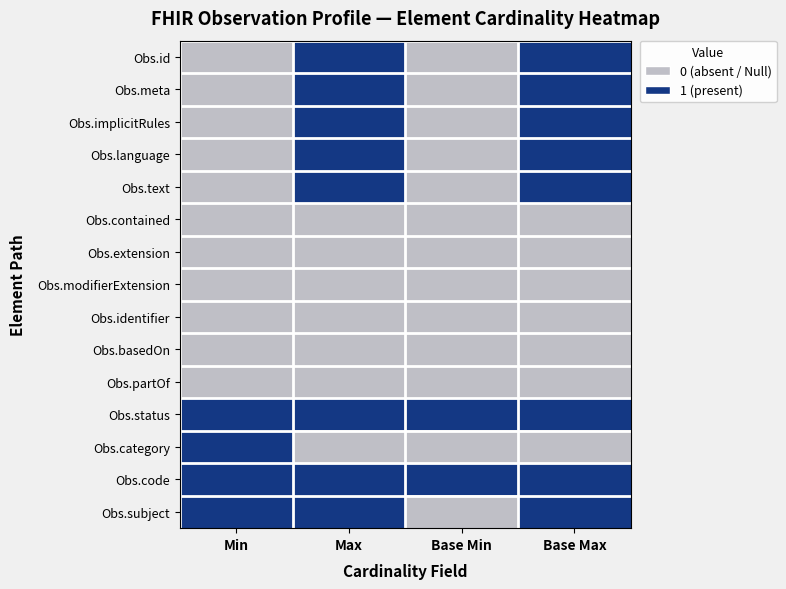

Reading right to left, what are all the values shown in this chart?

Obs.id: Base Max=1	Base Min=0	Max=1	Min=0
Obs.meta: Base Max=1	Base Min=0	Max=1	Min=0
Obs.implicitRules: Base Max=1	Base Min=0	Max=1	Min=0
Obs.language: Base Max=1	Base Min=0	Max=1	Min=0
Obs.text: Base Max=1	Base Min=0	Max=1	Min=0
Obs.contained: Base Max=0	Base Min=0	Max=0	Min=0
Obs.extension: Base Max=0	Base Min=0	Max=0	Min=0
Obs.modifierExtension: Base Max=0	Base Min=0	Max=0	Min=0
Obs.identifier: Base Max=0	Base Min=0	Max=0	Min=0
Obs.basedOn: Base Max=0	Base Min=0	Max=0	Min=0
Obs.partOf: Base Max=0	Base Min=0	Max=0	Min=0
Obs.status: Base Max=1	Base Min=1	Max=1	Min=1
Obs.category: Base Max=0	Base Min=0	Max=0	Min=1
Obs.code: Base Max=1	Base Min=1	Max=1	Min=1
Obs.subject: Base Max=1	Base Min=0	Max=1	Min=1